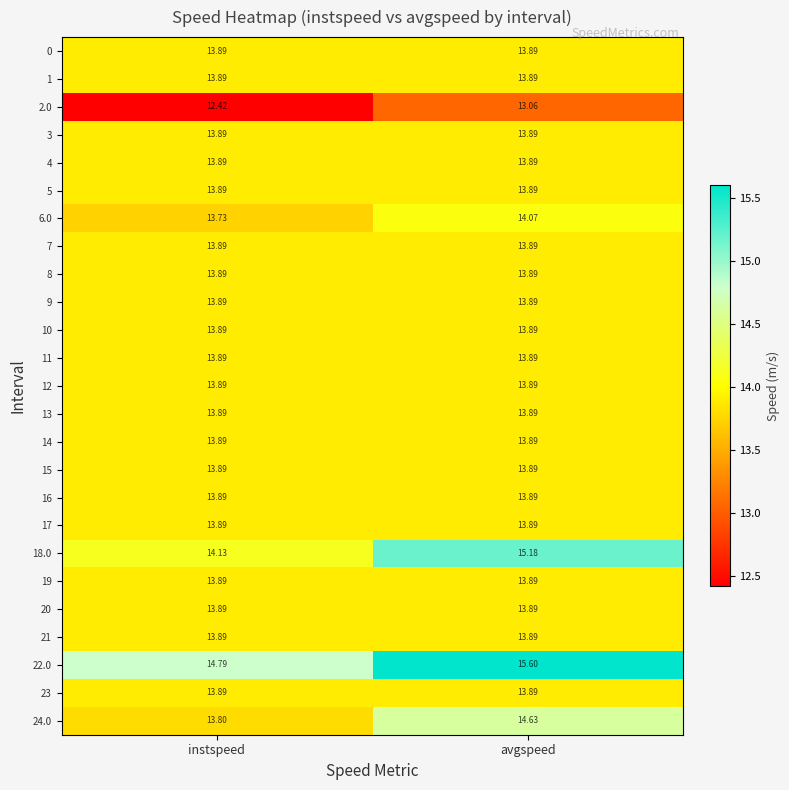

What is the spread (max minus min) of values at avgspeed?

2.5